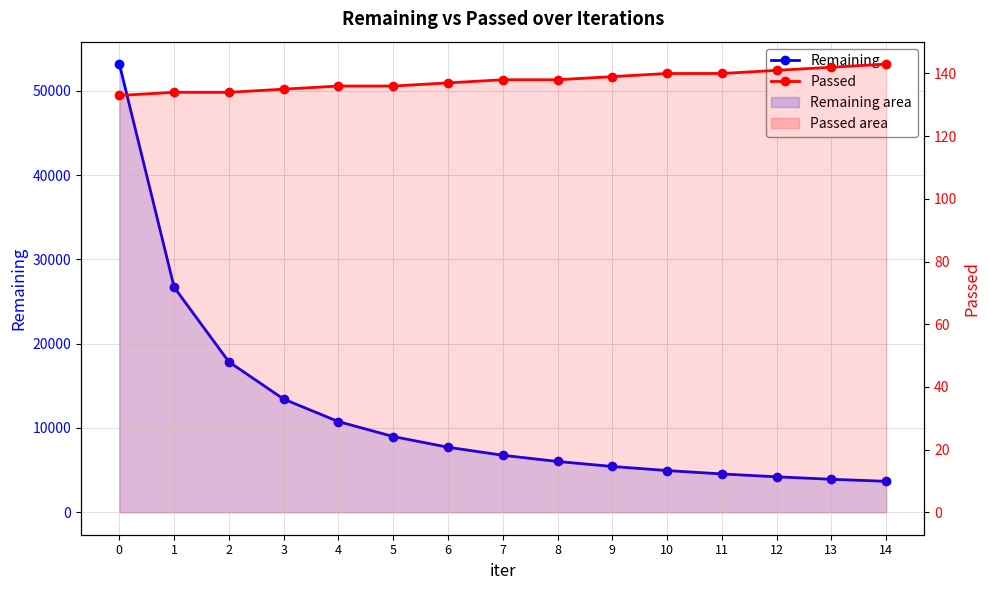

True or false: Remaining and Passed intersect in this chart.

False